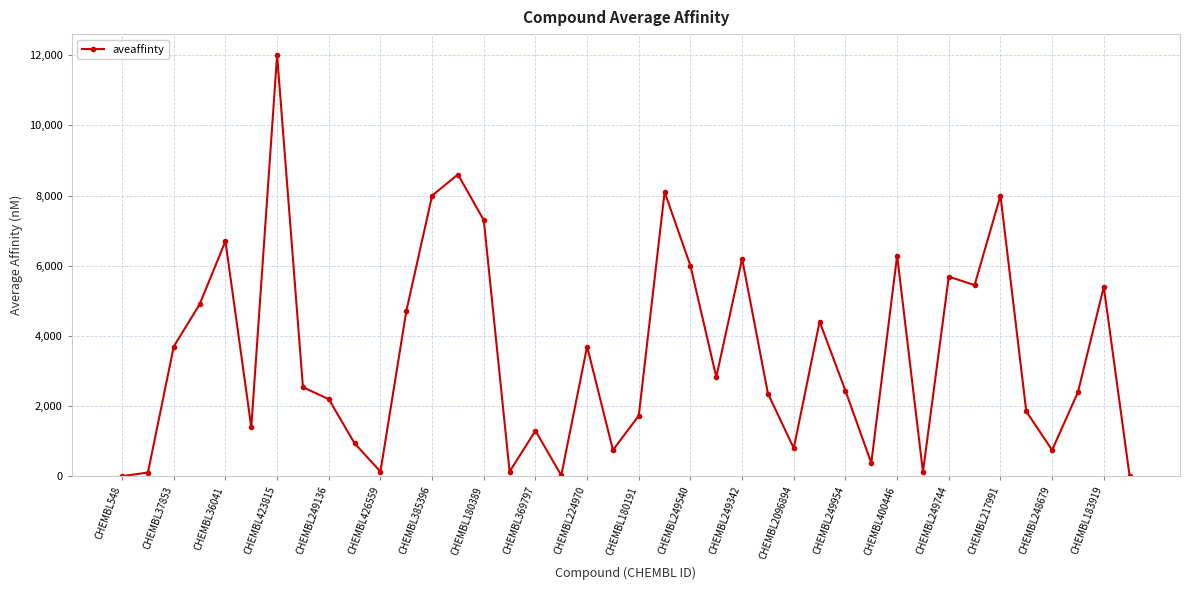

What is the maximum value shown in the chart?

12000.0